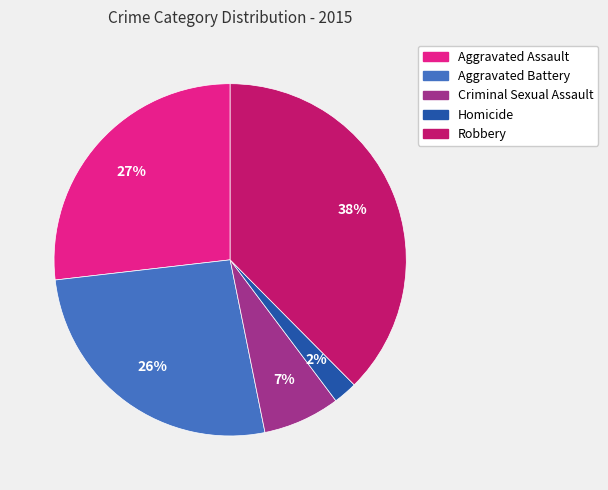

Which slice is the smallest?

Homicide